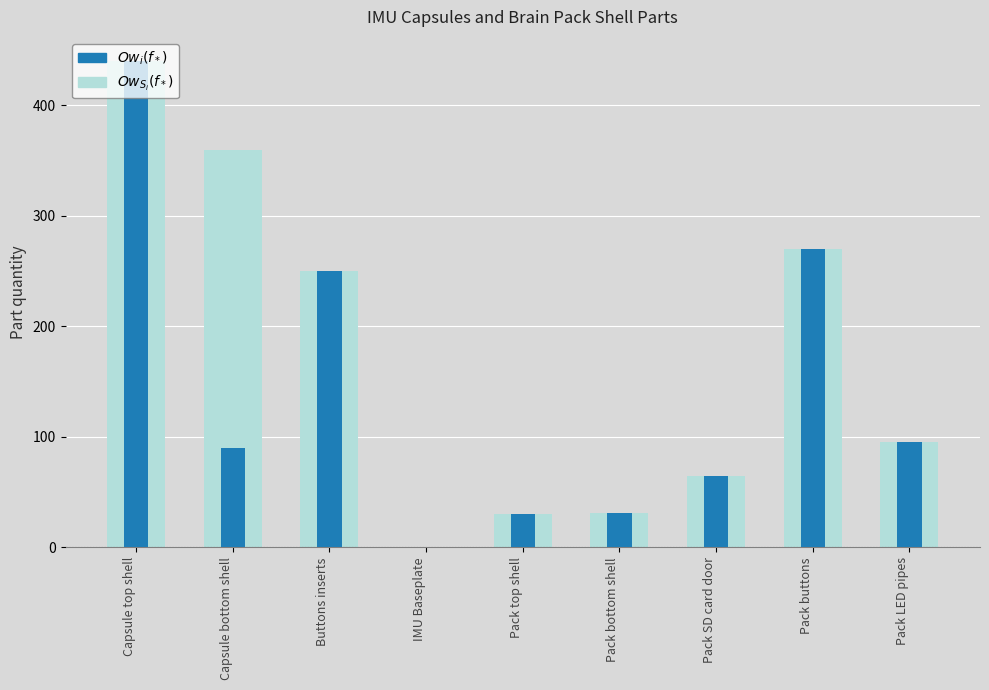

What are all the series names shown in the legend?

$Ow_{S_i}(f_*)$, $Ow_i(f_*)$